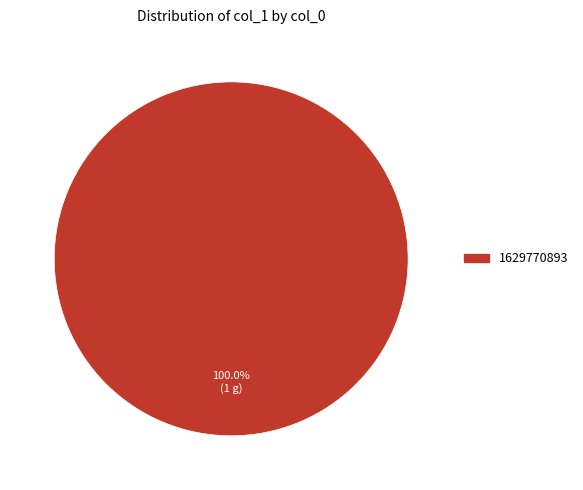

Is there a majority slice in this chart?

Yes